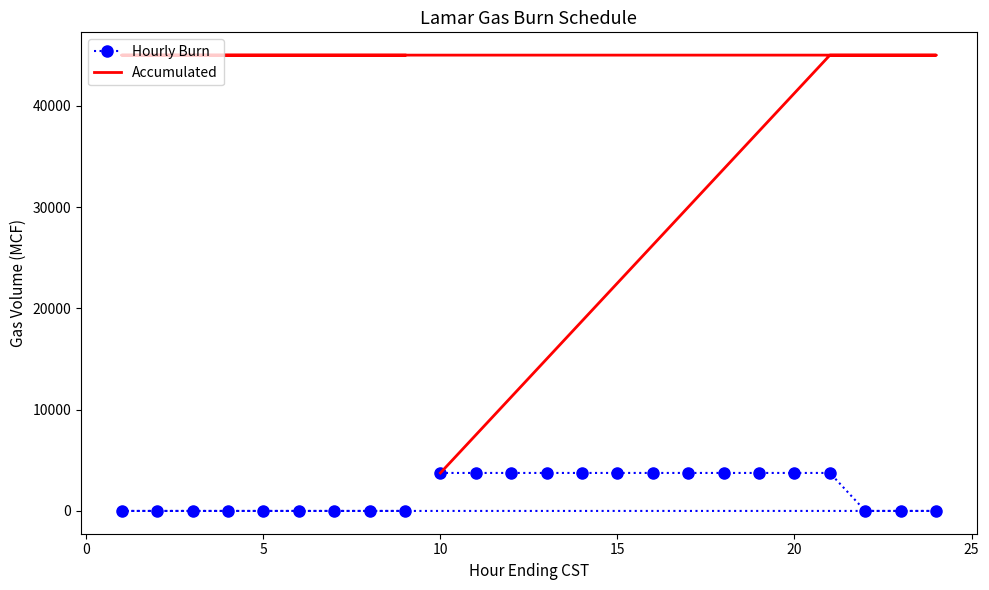

True or false: Accumulated and Hourly Burn intersect in this chart.

False